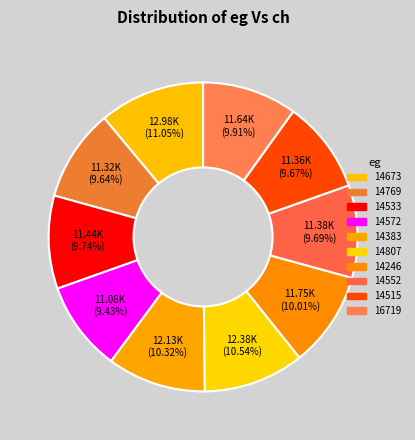

Is it true that 14246 is 10% of the pie?

True